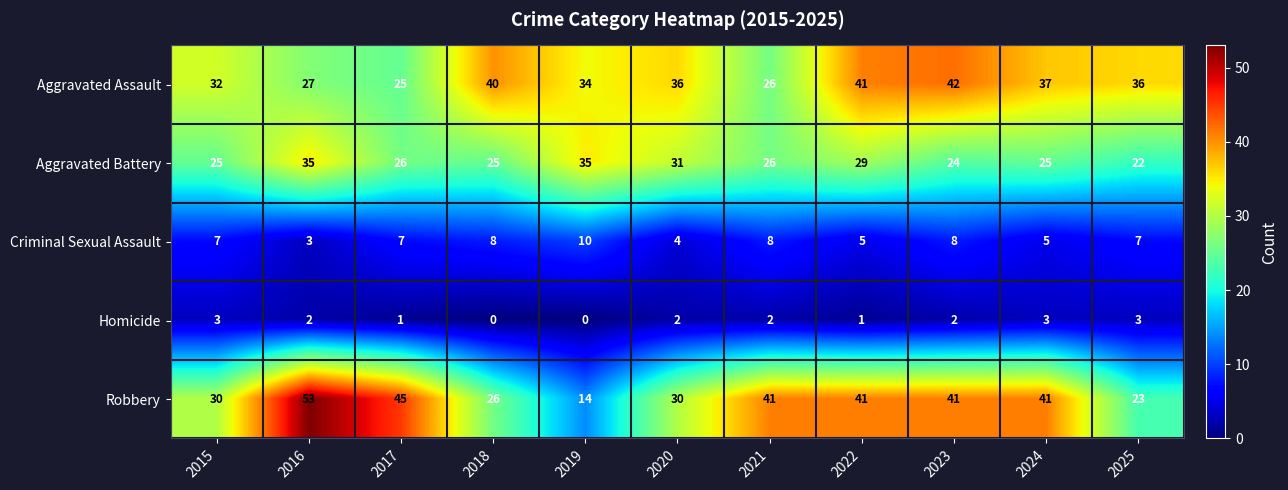

True or false: Aggravated Assault has a value of 59 at 2019.

False